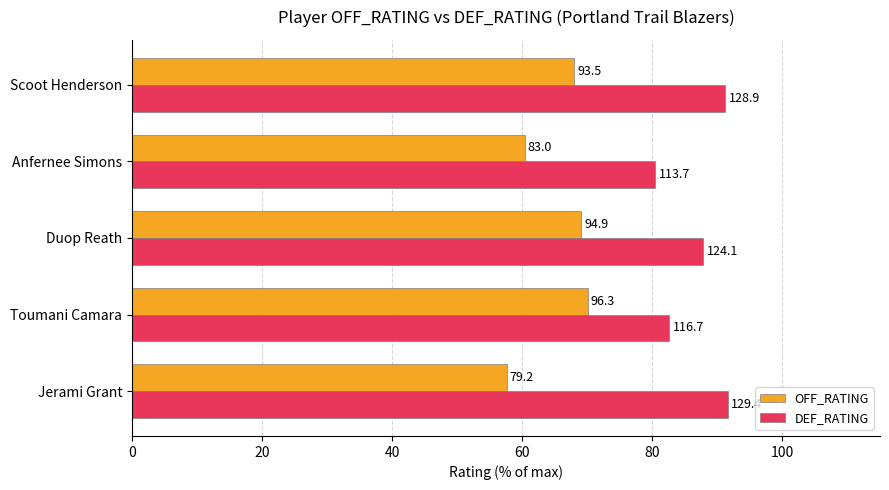

What are all the series names shown in the legend?

OFF_RATING, DEF_RATING